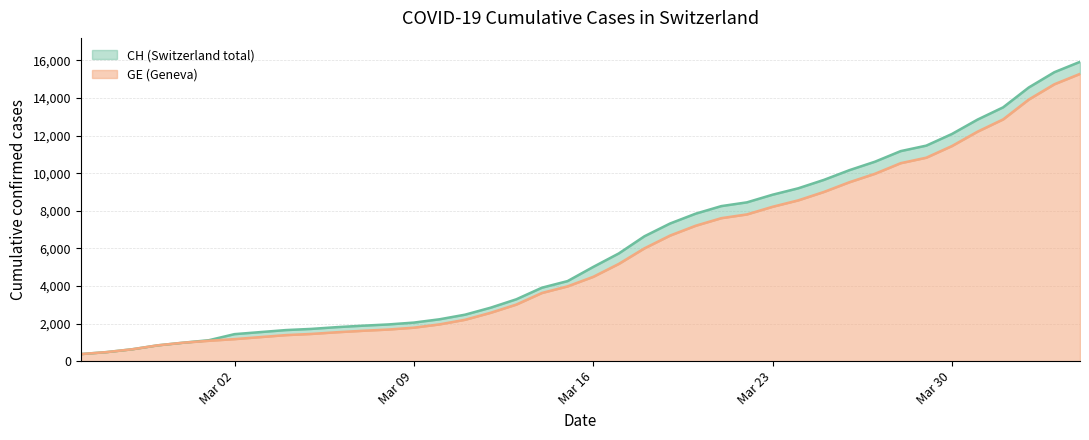

True or false: GE has more than 2 points higher than both neighbors.

False